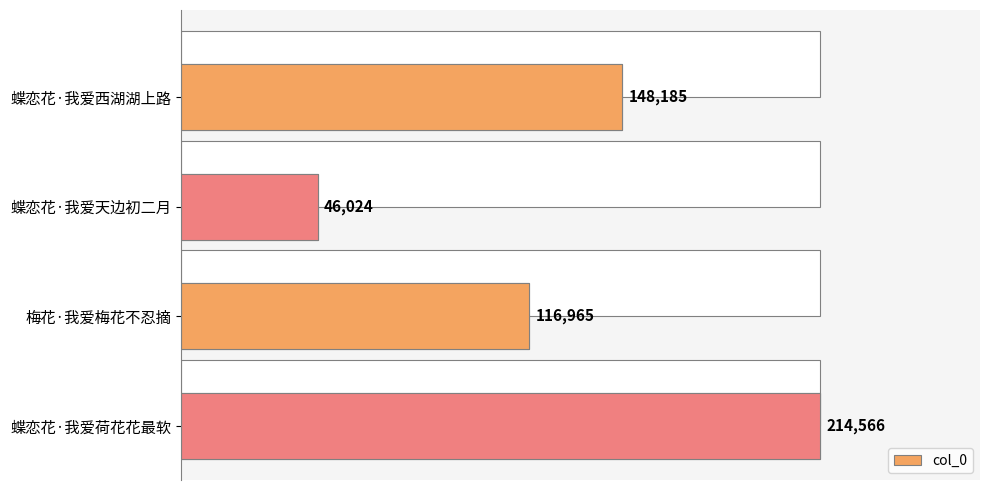

Are the bars horizontal?

Yes